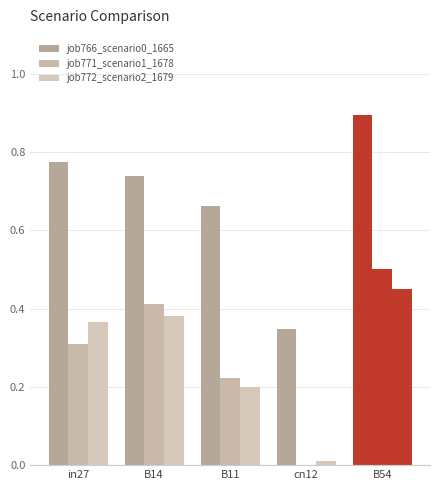

What is the value of the job771_scenario1_1678 bar at the 2nd from the left?

0.4